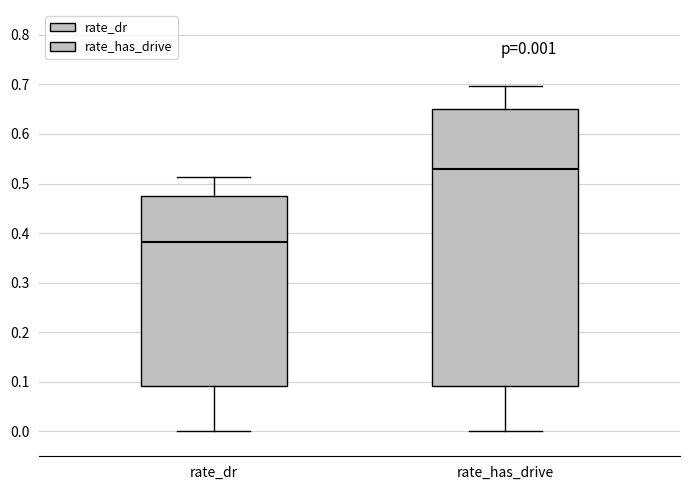

Which box has the highest median line?

rate_has_drive